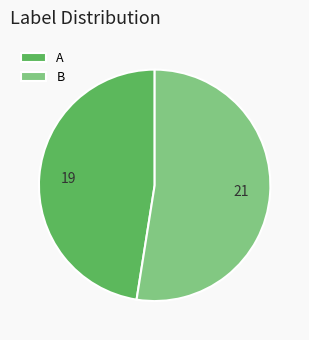

Rank the categories by value from lowest to highest.

A, B